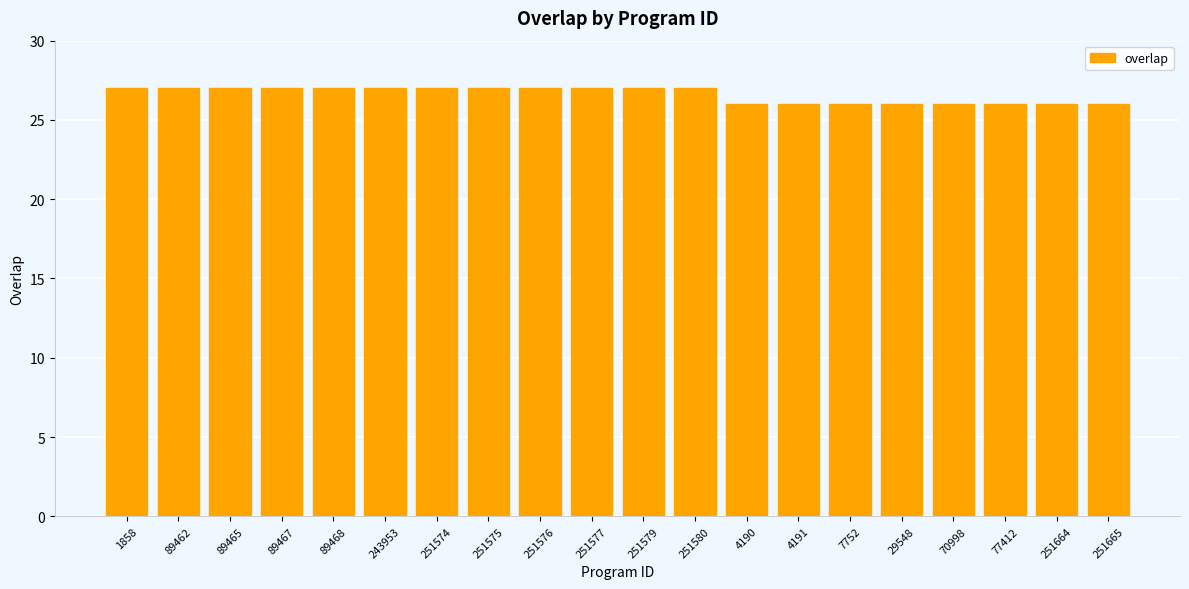

Are the bars grouped side by side (vs. stacked)?

No